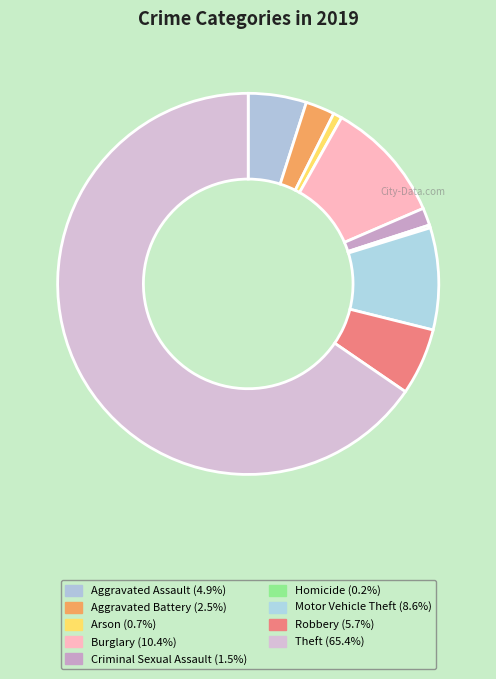

To the nearest percent, what is the combined percentage of Motor Vehicle Theft and Aggravated Battery?

11%